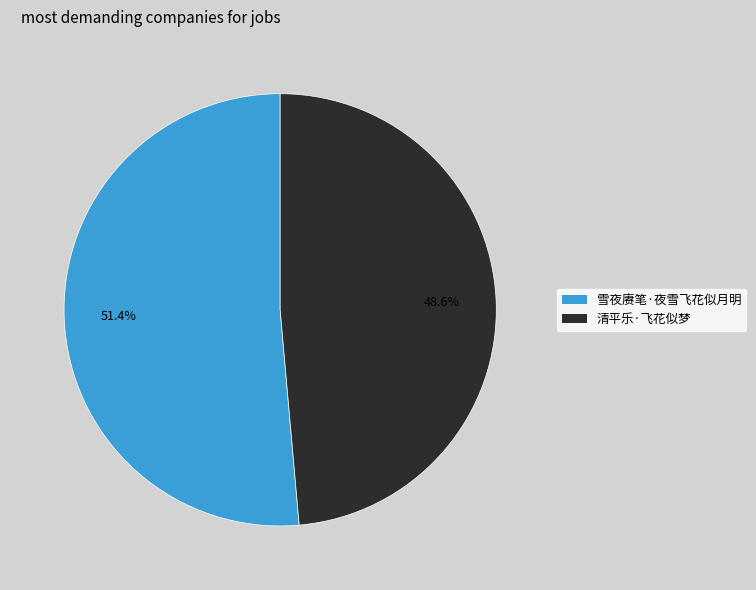

To the nearest percent, what portion does 清平乐·飞花似梦 represent?

49%